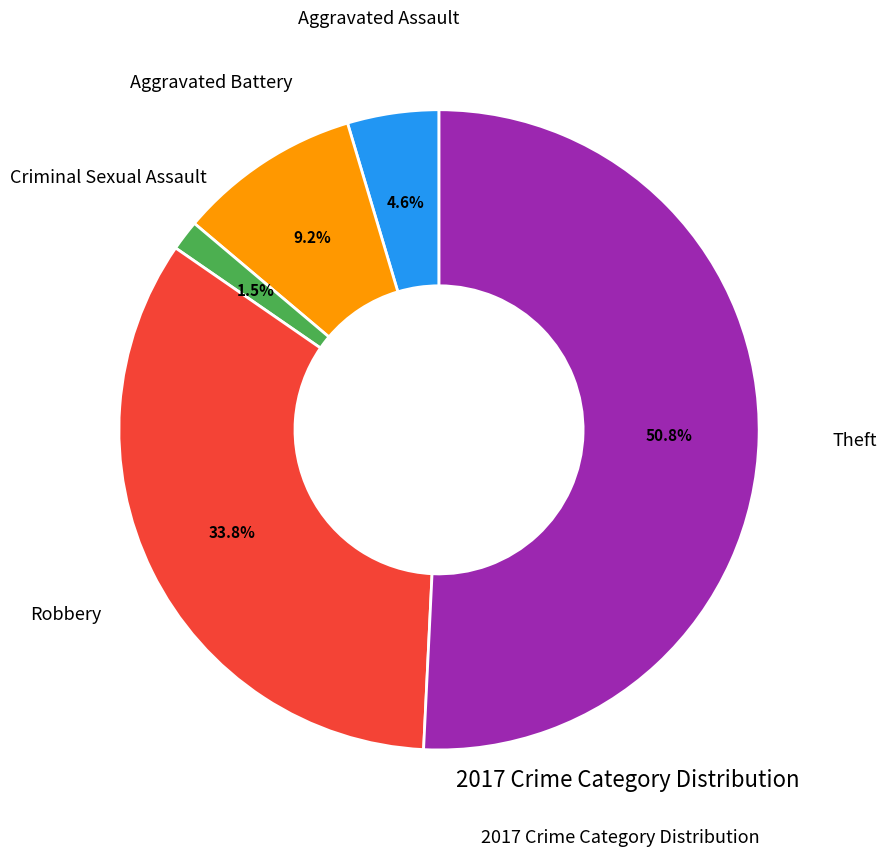

Does any single category account for the majority?

Yes